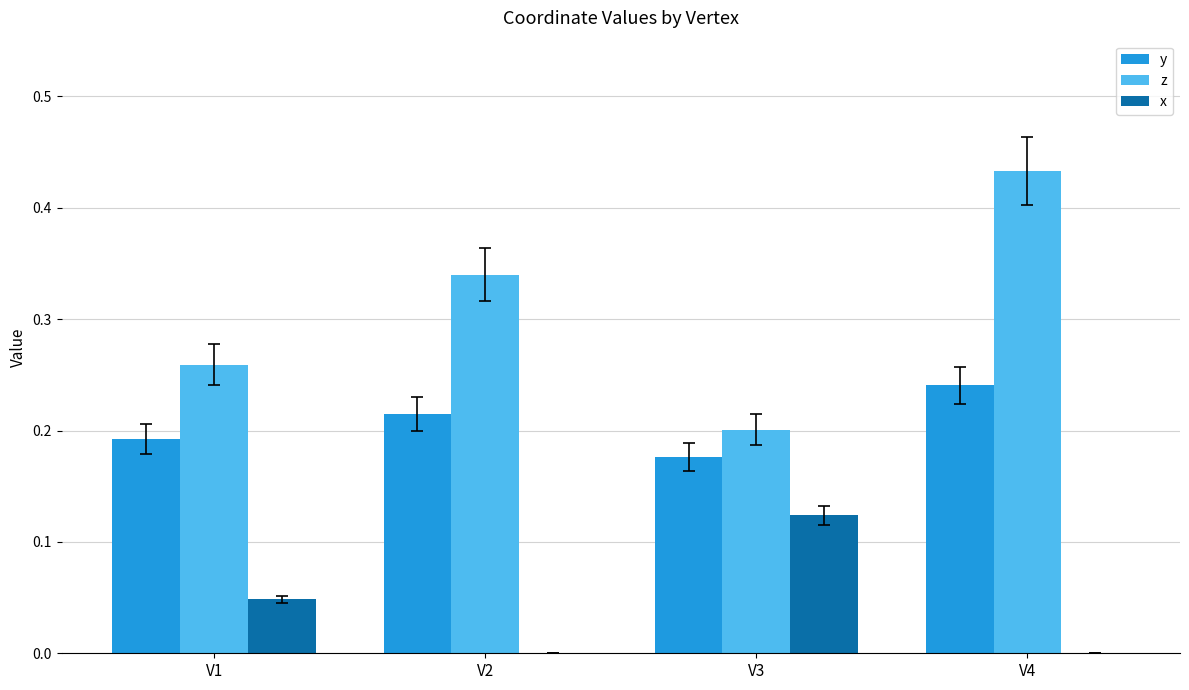

What is the sum of all y values?

0.8